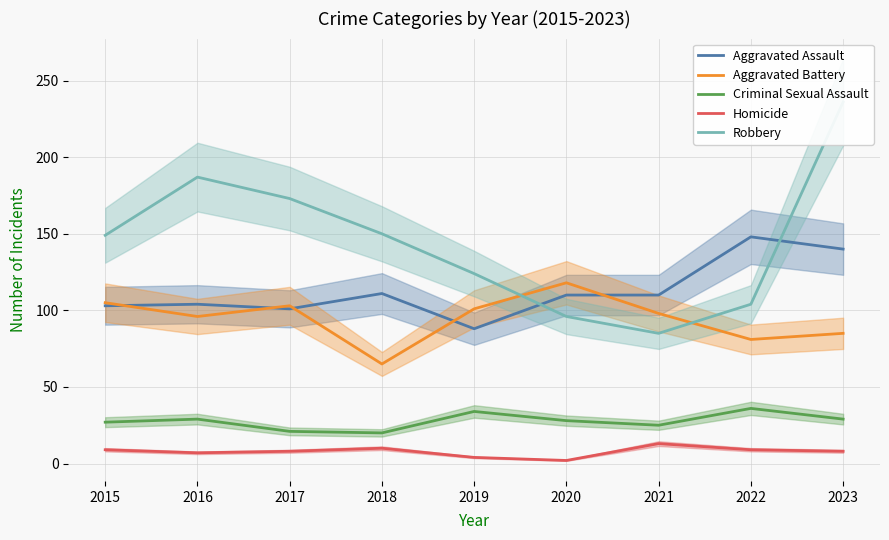

Does the chart have visible grid lines?

Yes